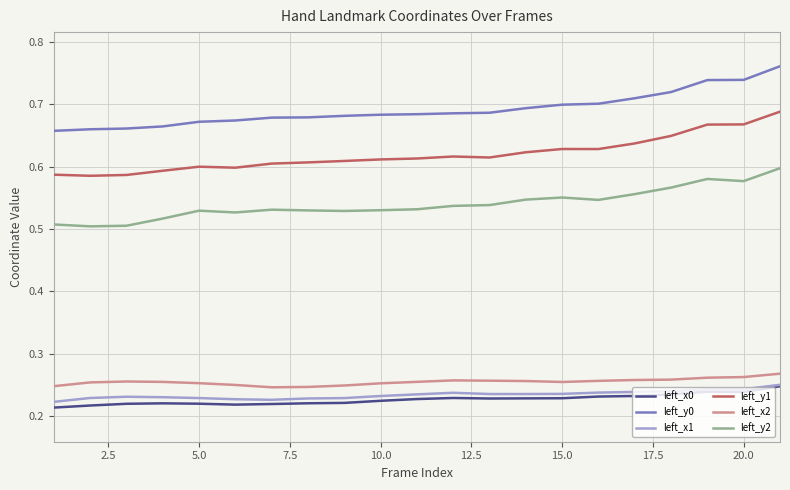

Which series has the largest total across all categories?

left_y0